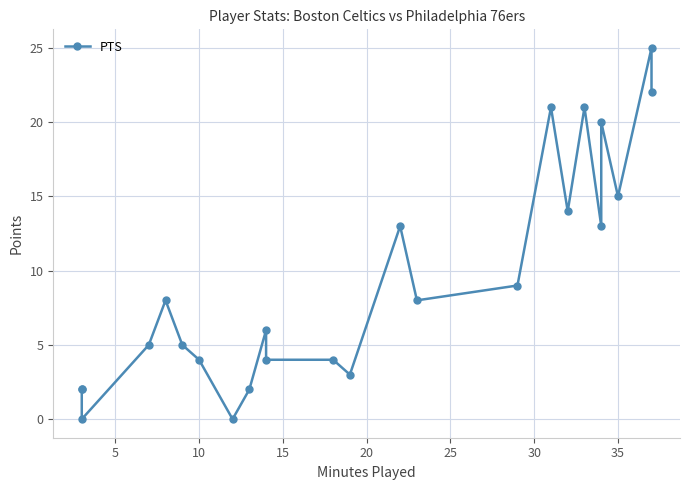

True or false: the data shows 8 at 25.

False